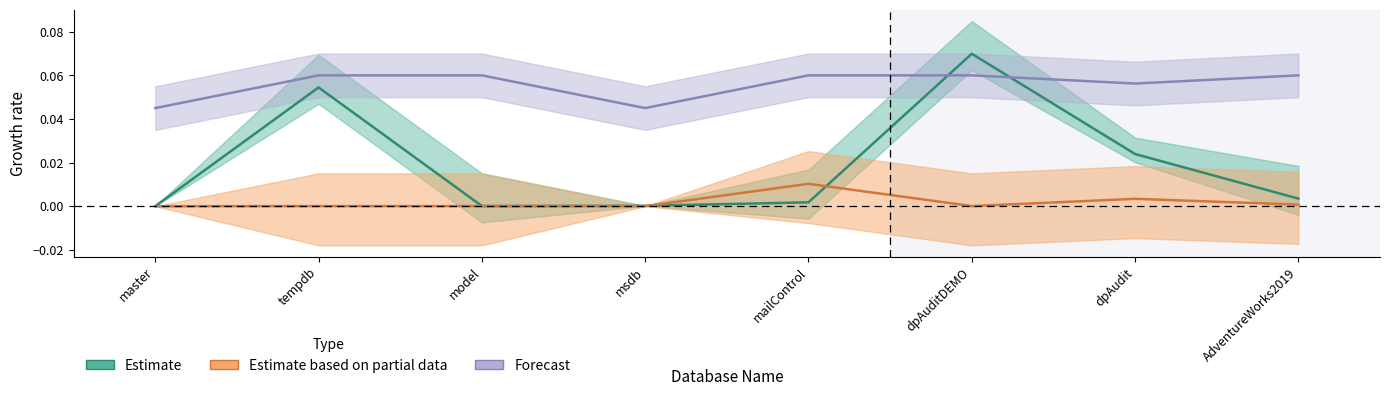

How many lines are shown in the chart?

3